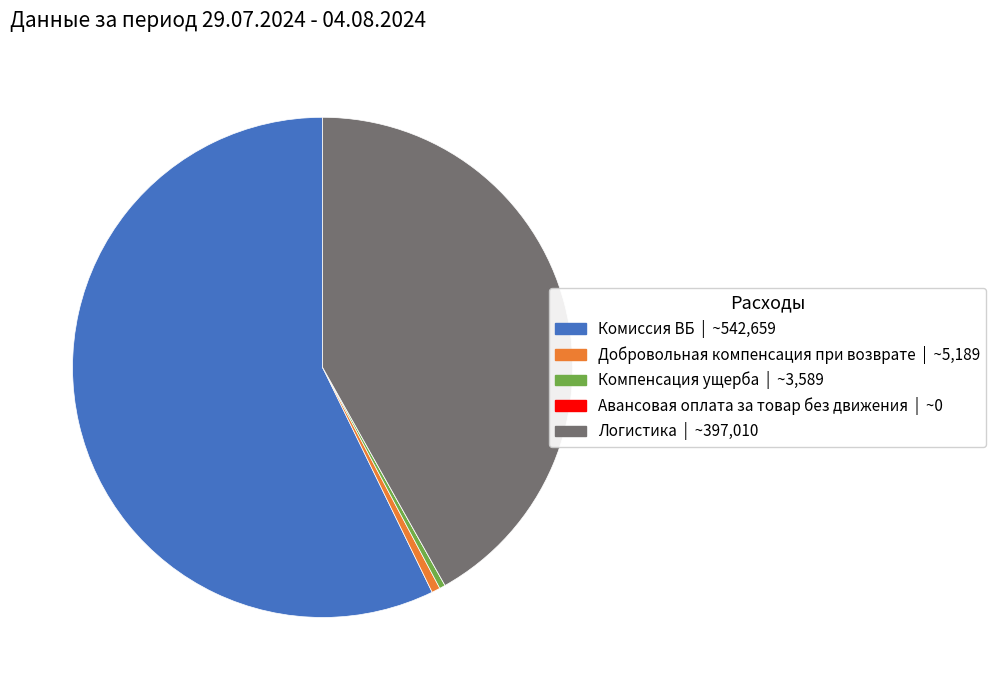

Which category accounts for the majority?

Комиссия ВБ